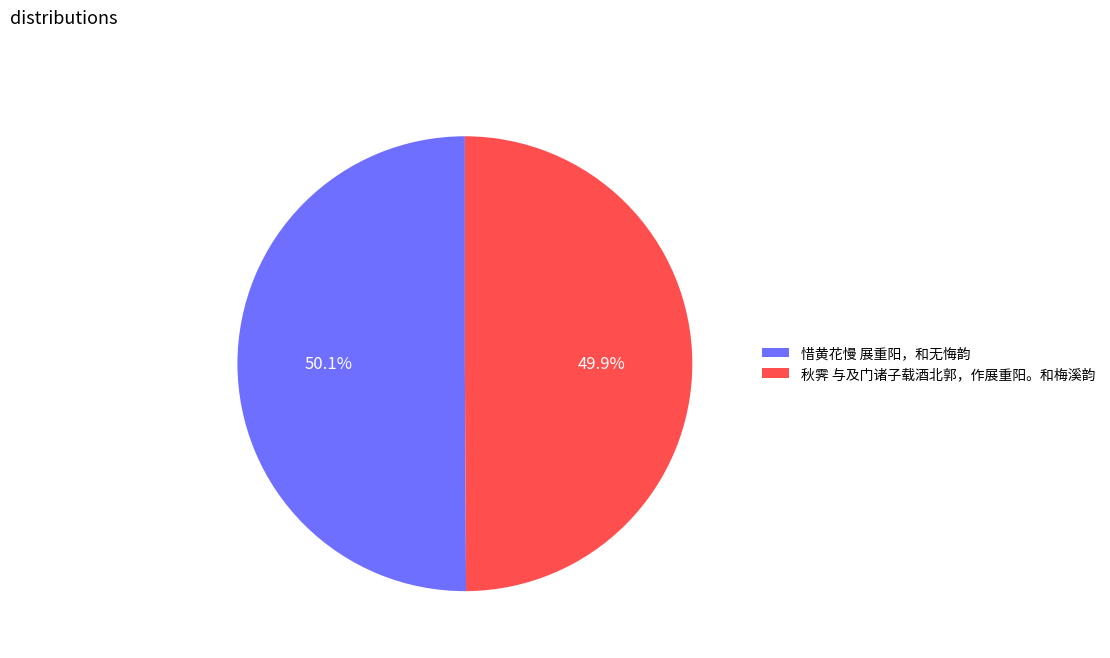

How many segments does this pie chart have?

2